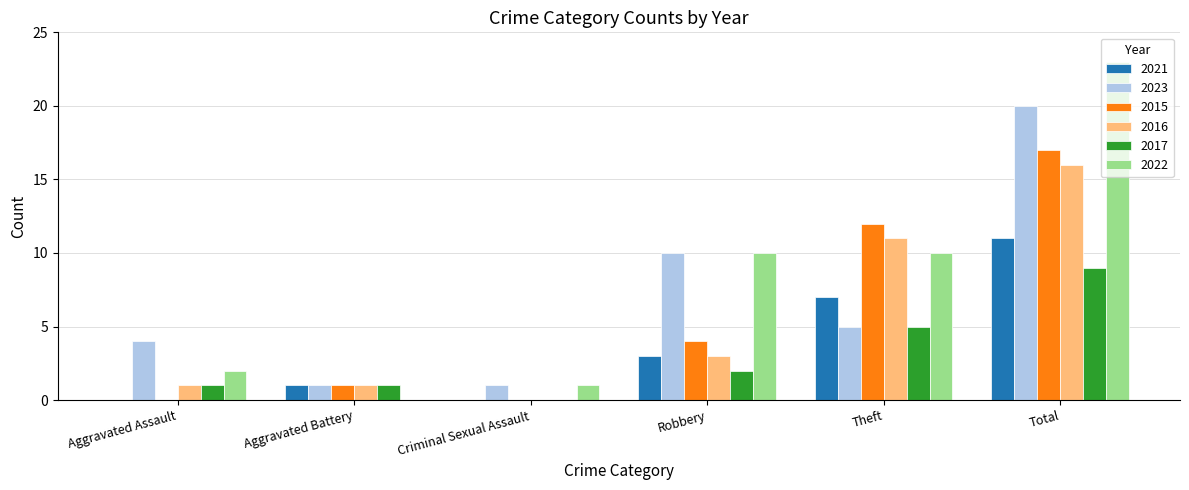

What is the difference between the 2017 values at Robbery and Theft?

3